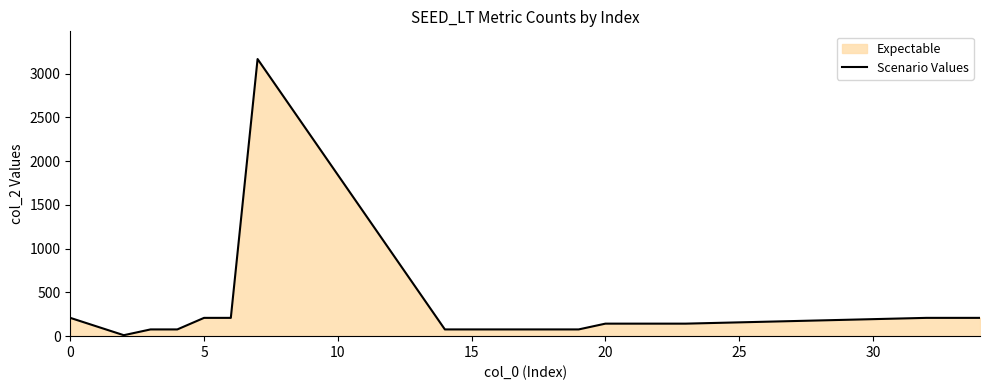

What is the greatest value displayed?

3166